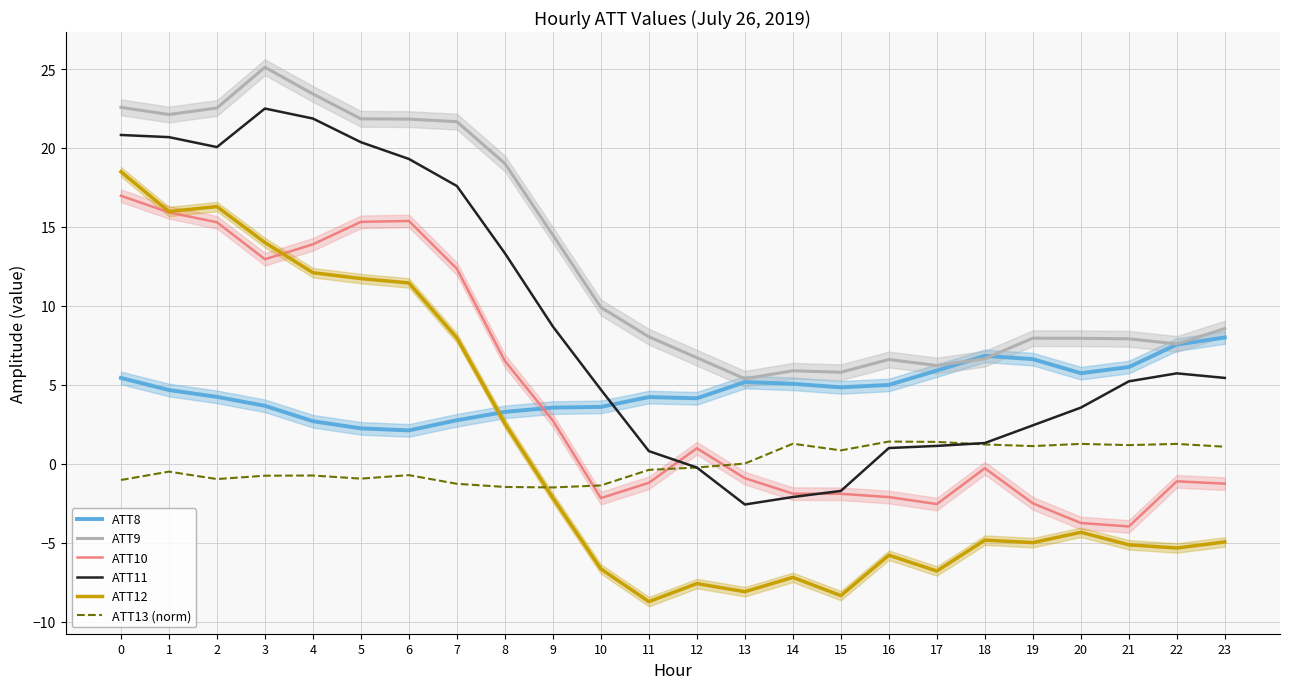

What is the maximum value for ATT12?

18.5